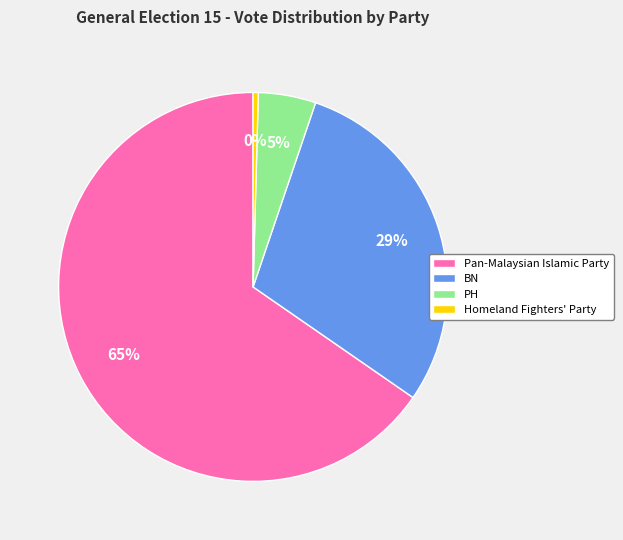

To the nearest percent, what is the difference between the Pan-Malaysian Islamic Party and BN slice percentages?

36%